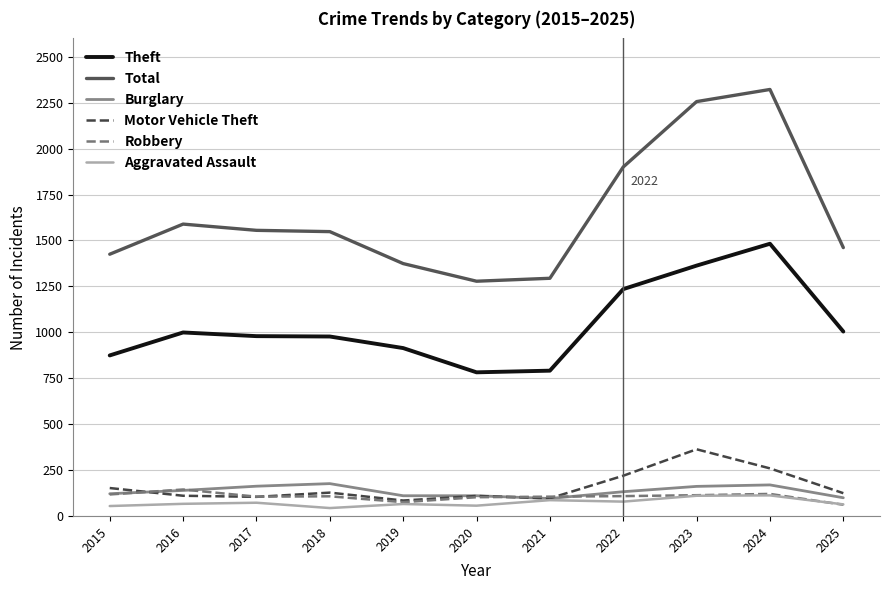

Is the value of Total at 2025 greater than the value of Aggravated Assault at 2015?

Yes